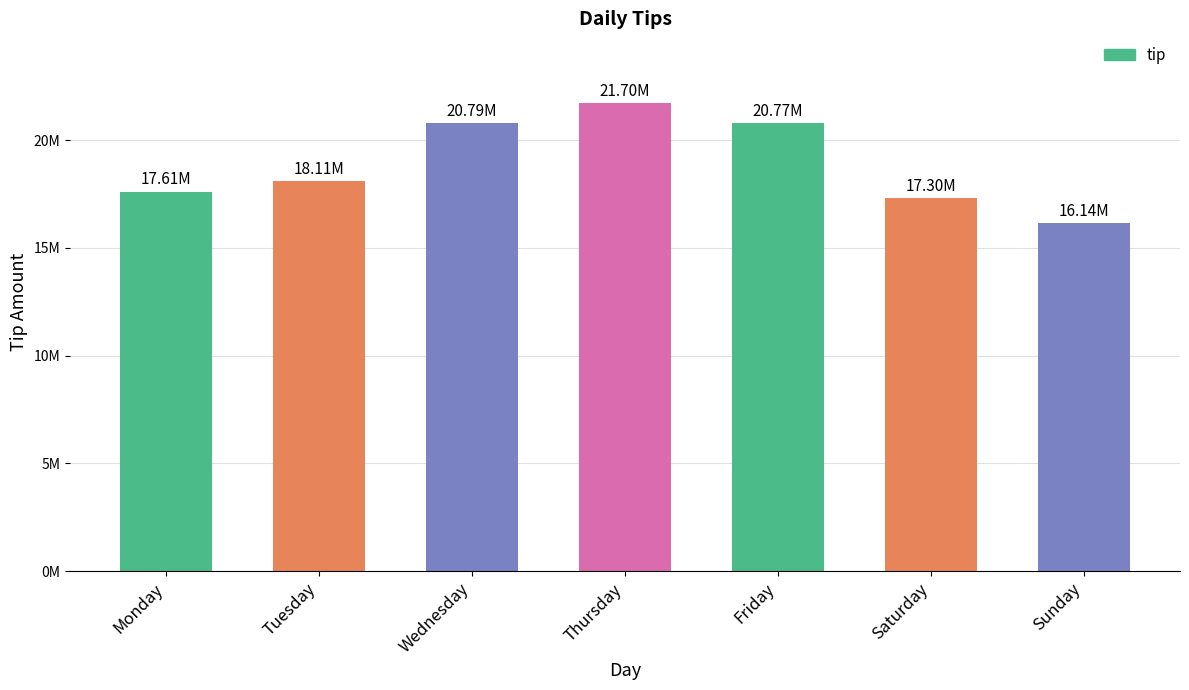

List the labels in order of value, smallest first.

Sunday, Saturday, Monday, Tuesday, Friday, Wednesday, Thursday